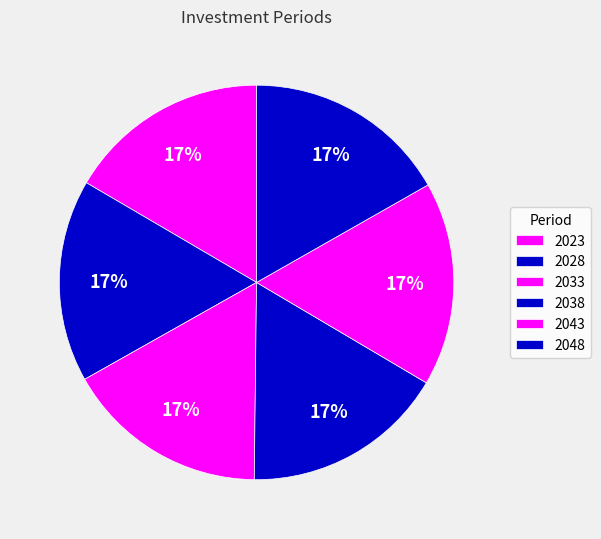

To the nearest percent, what is the combined percentage of 2028 and 2023?

33%